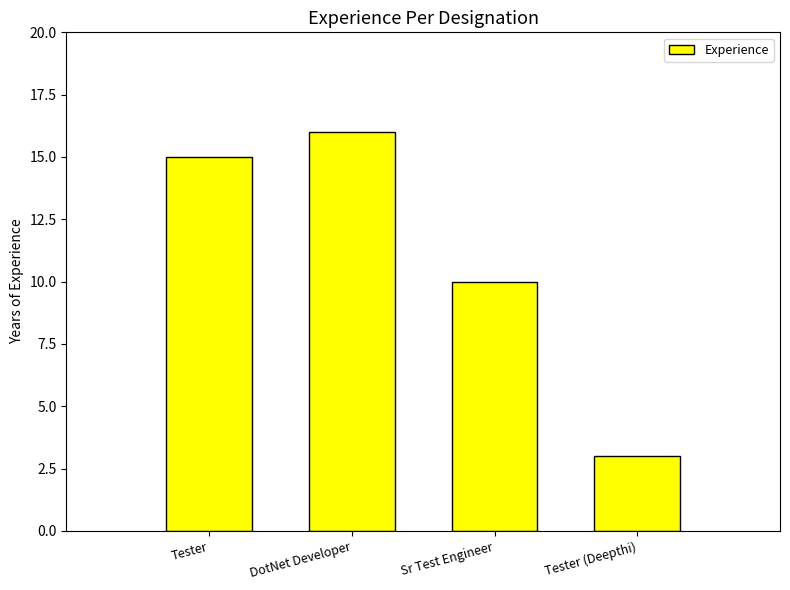

Which category has the lowest value across all series?

Tester (Deepthi)